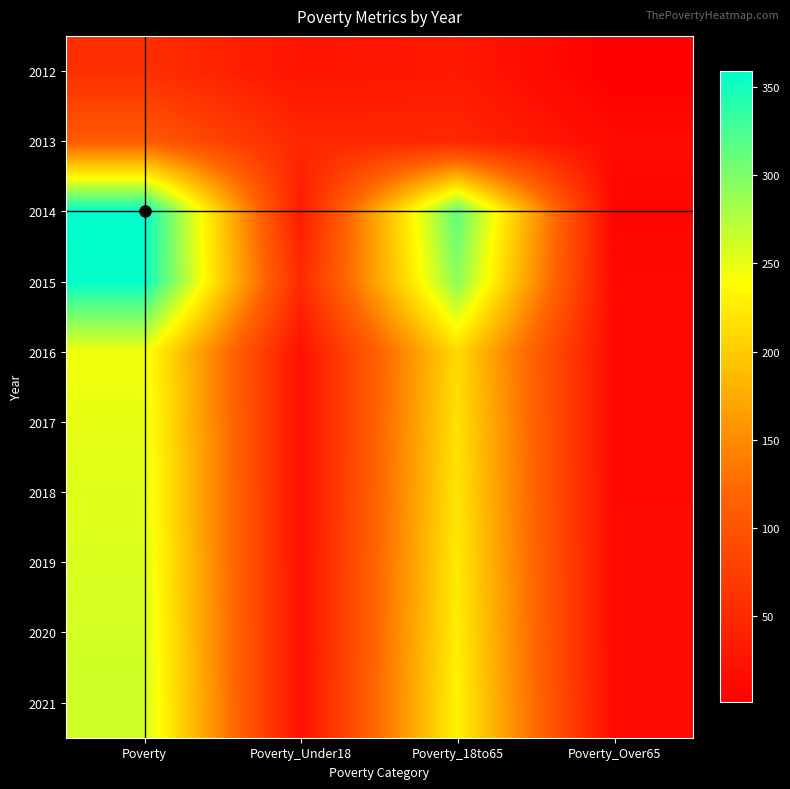

Which category has the lowest value across all series?

Poverty_Over65